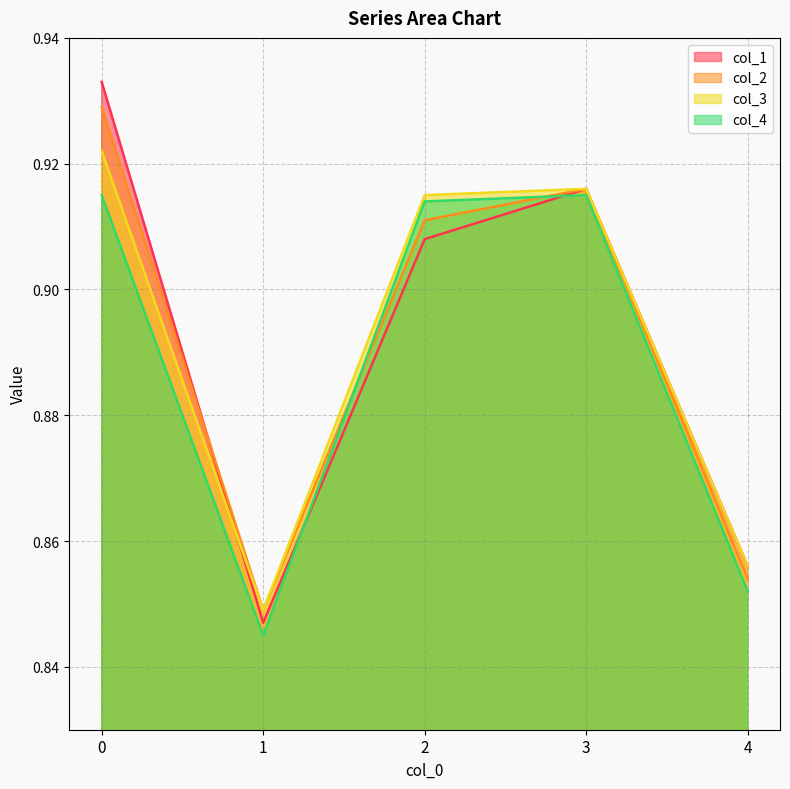

What is the maximum value for col_1?

0.9